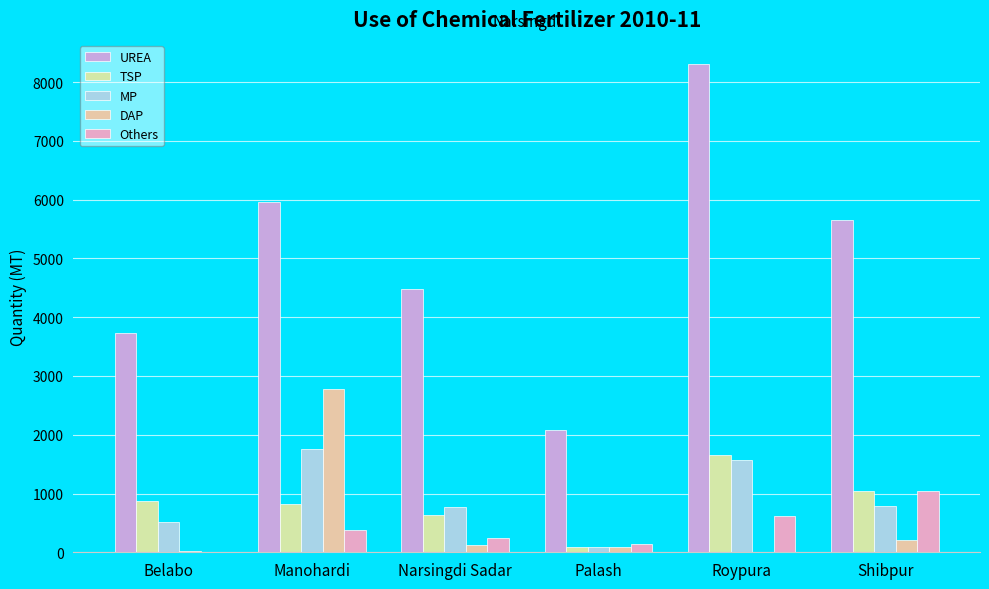

Is it true that TSP equals 1384 at Belabo?

False